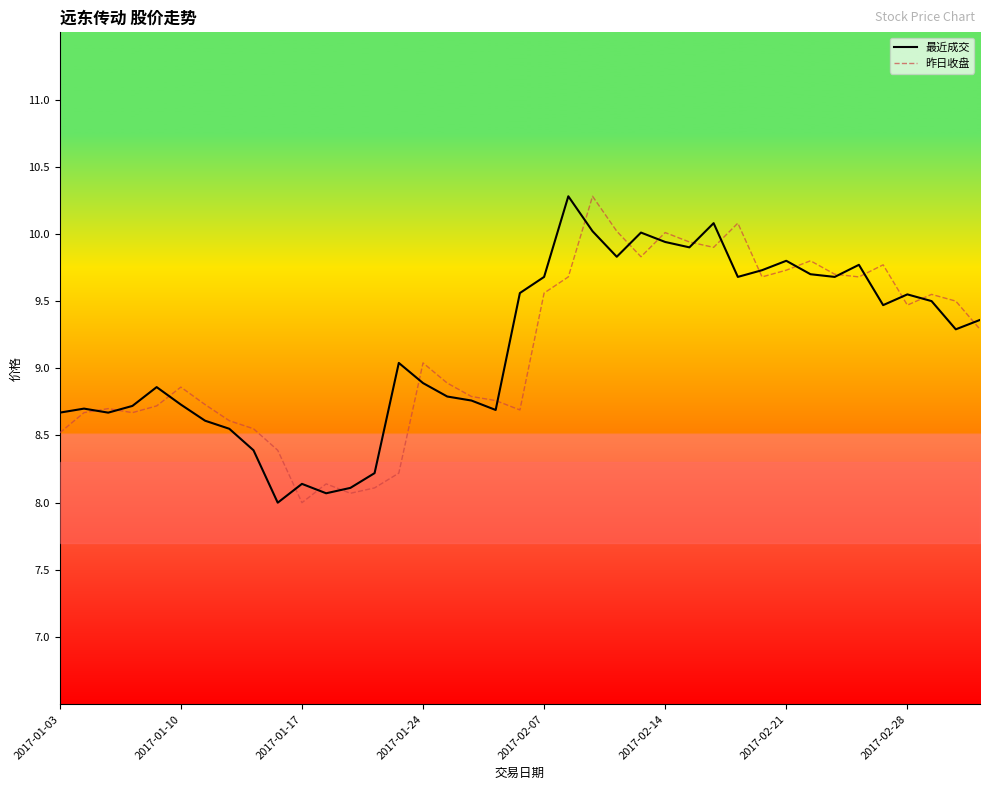

What is the maximum value for 昨日收盘?

10.3